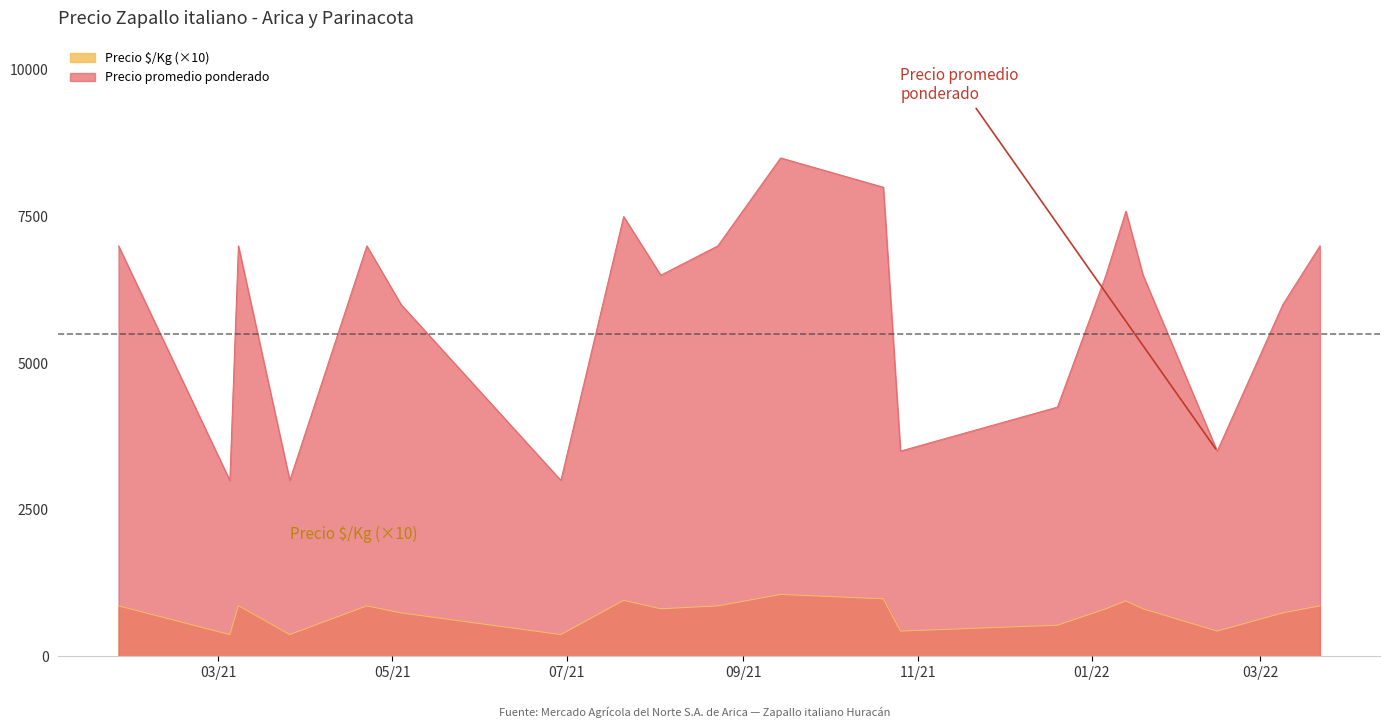

What is the sum of all Precio promedio ponderado values?

236684